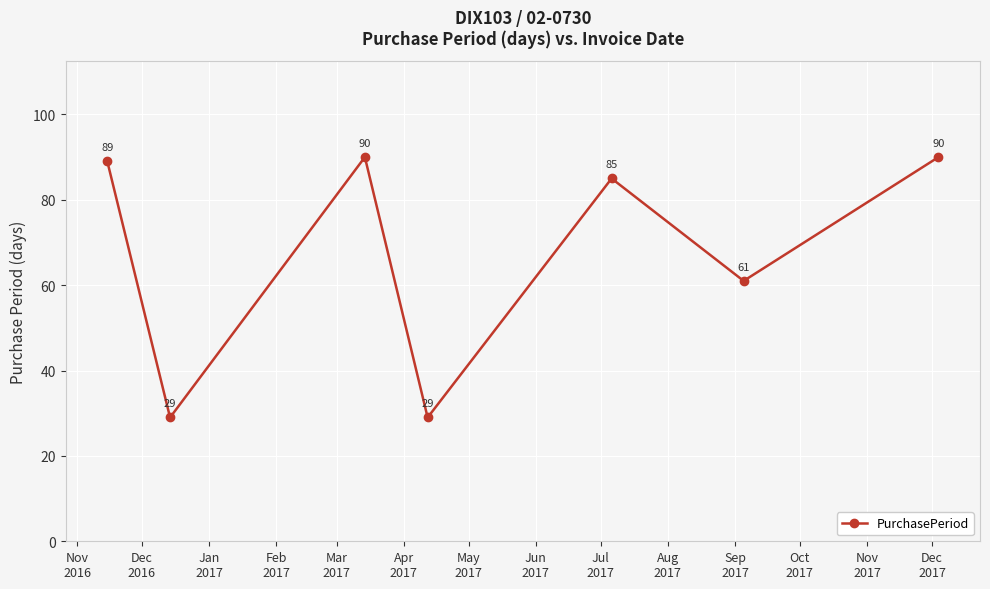

How many points are lower than both their immediate neighbors (excluding endpoints)?

3